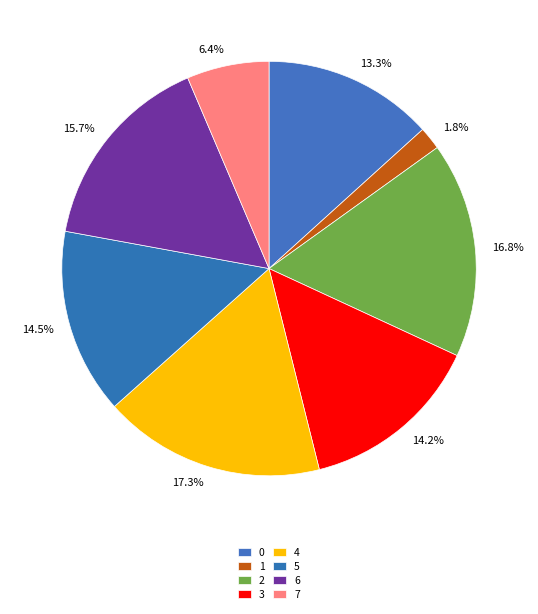

The 1 slice represents 2% of the pie. True or false?

True